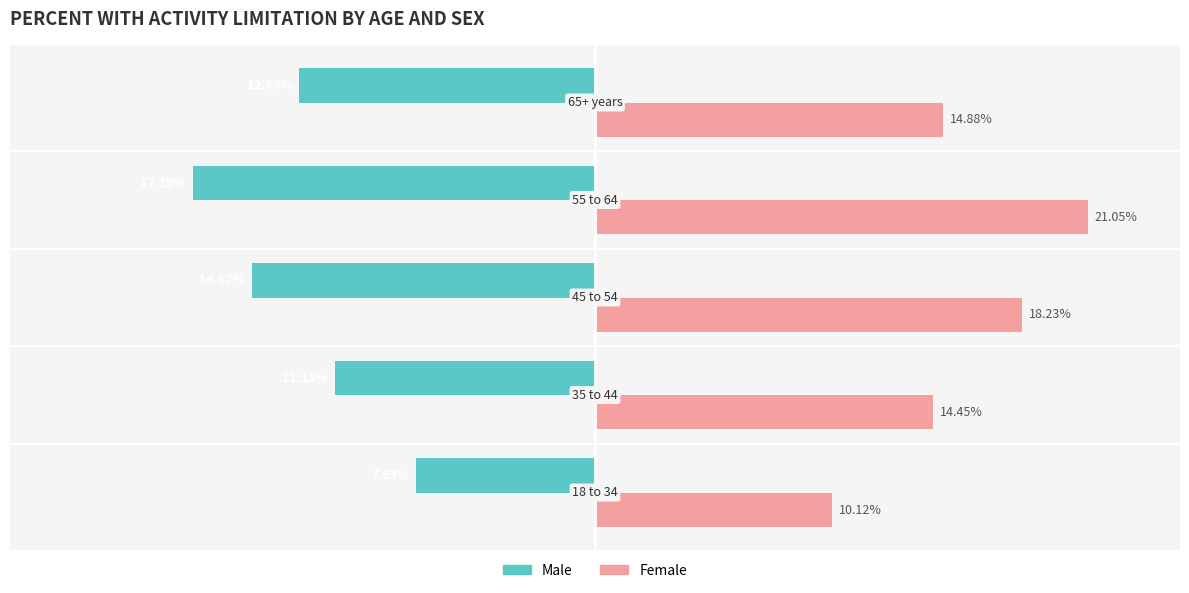

Which series has the largest range (max minus min)?

Female